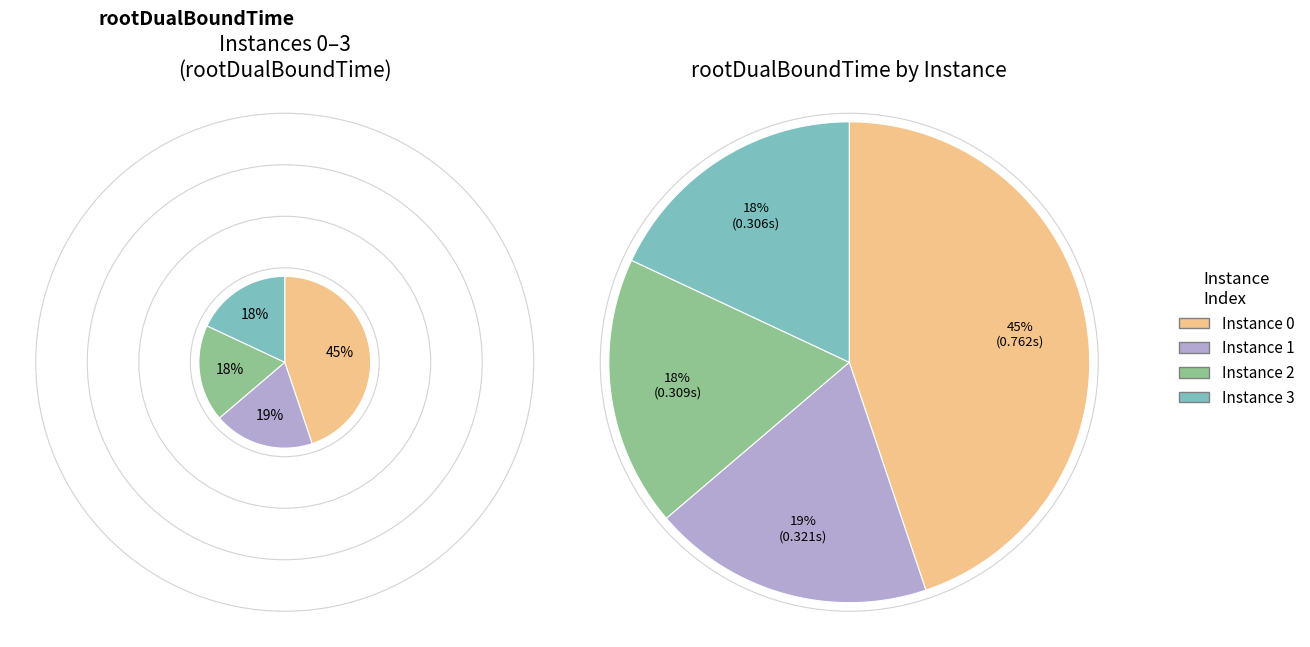

To the nearest percent, what is the difference between the largest and smallest slice percentages?

27%